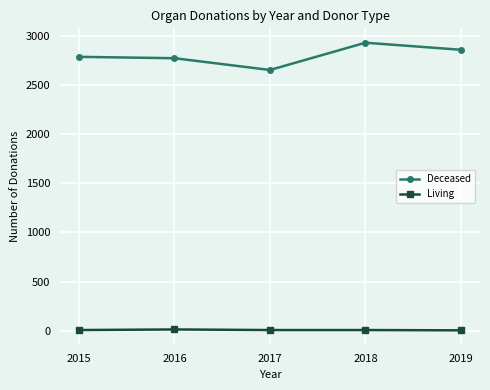

How many categories are shown in the chart?

5